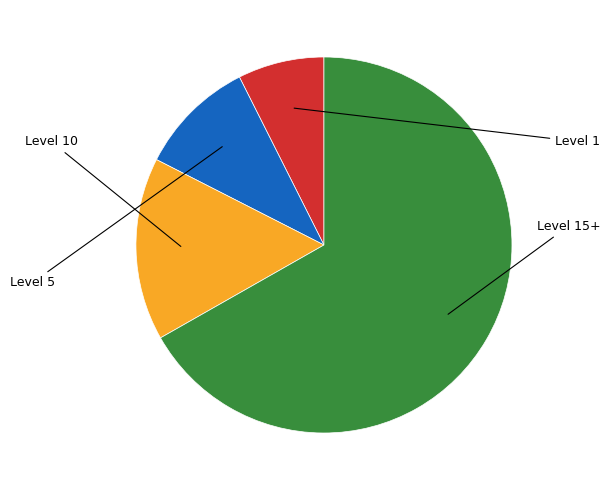

Is there a majority slice in this chart?

Yes